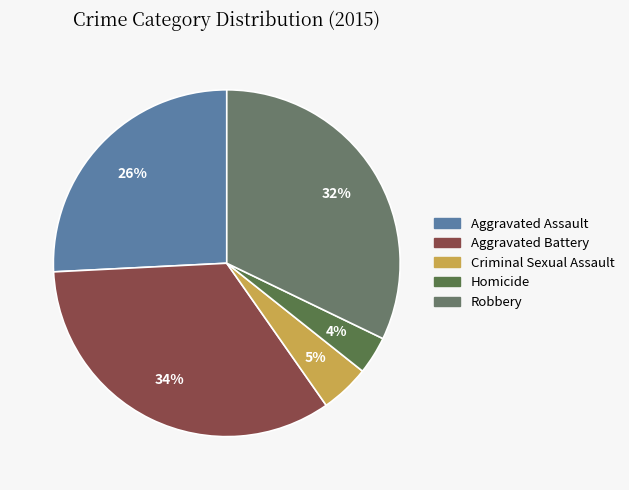

To the nearest percent, what is the difference between the largest and smallest slice percentages?

30%